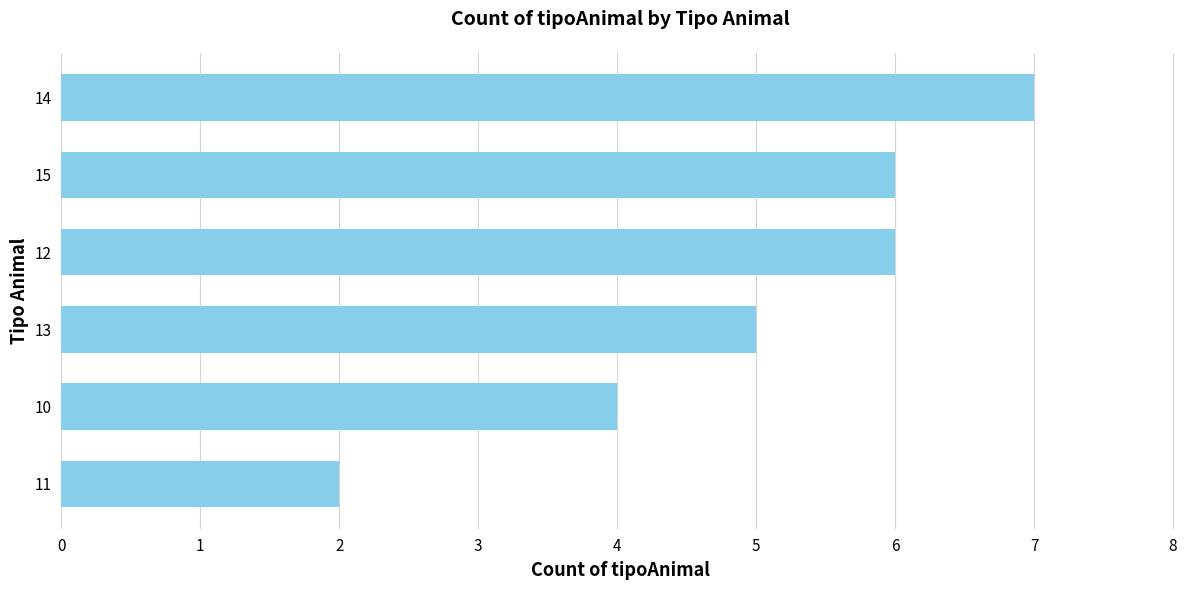

Between 11 and 10, which is larger?

10